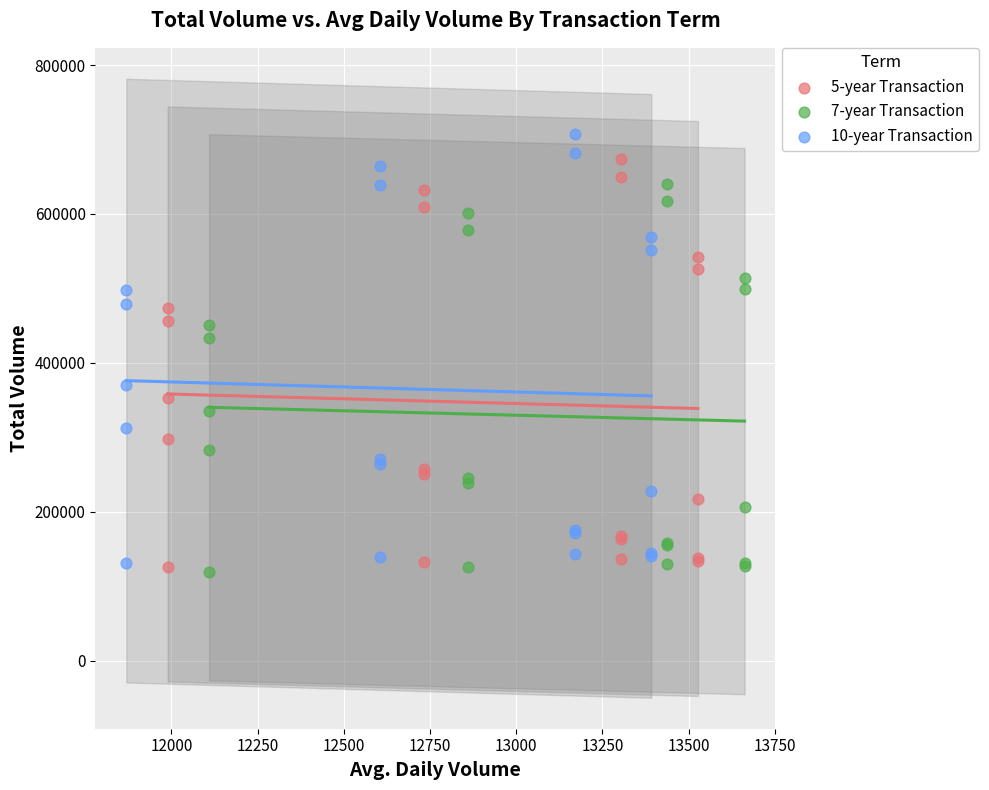

What are all the series names shown in the legend?

5-year Transaction, 7-year Transaction, 10-year Transaction